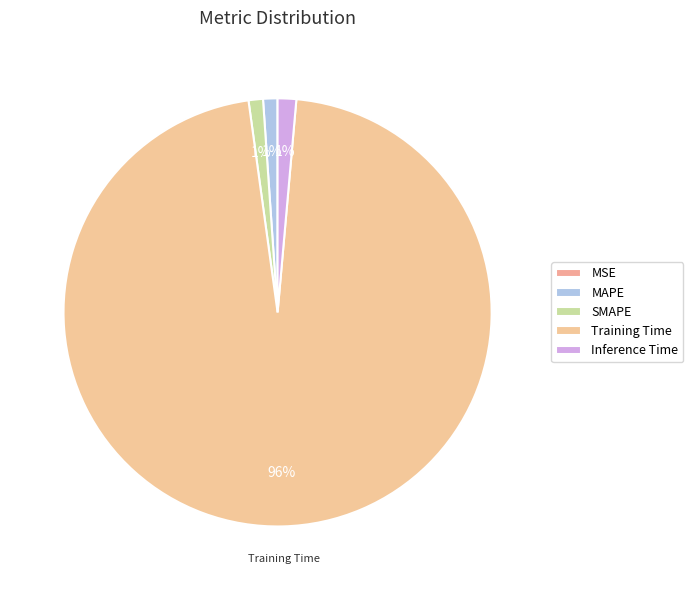

To the nearest percent, what is the combined percentage of MAPE and SMAPE?

2%